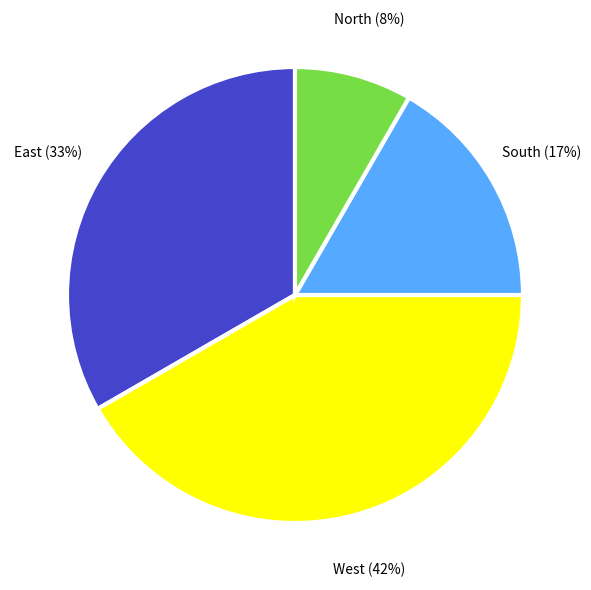

Does South represent more than half of the total?

No